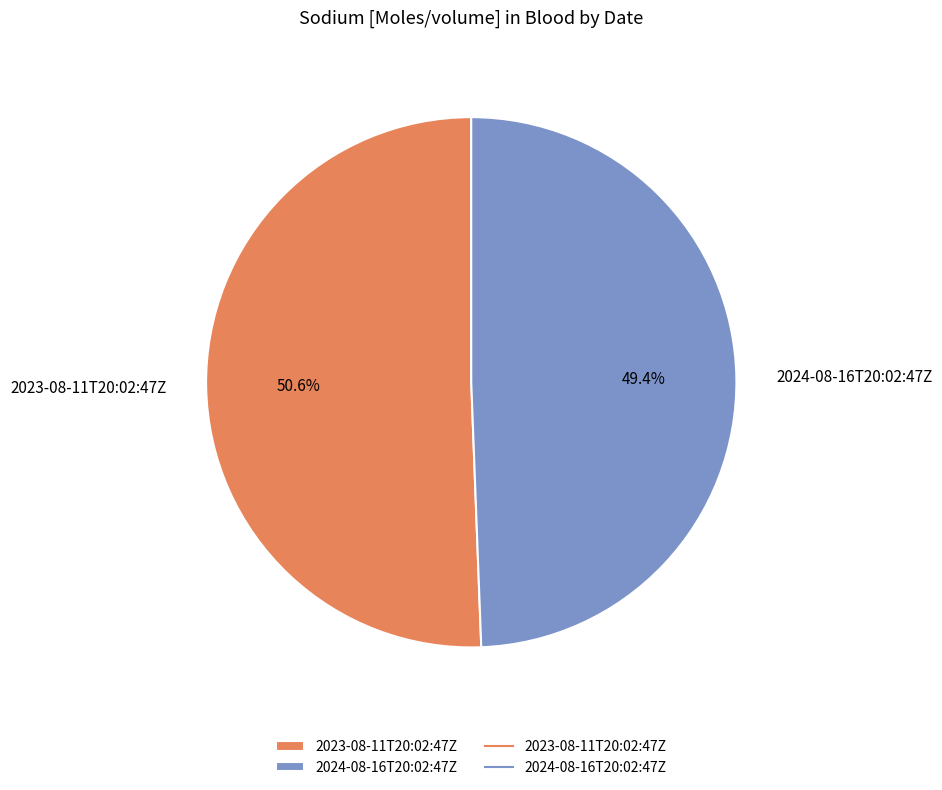

Is the sum of 2024-08-16T20:02:47Z and 2023-08-11T20:02:47Z greater than half?

Yes